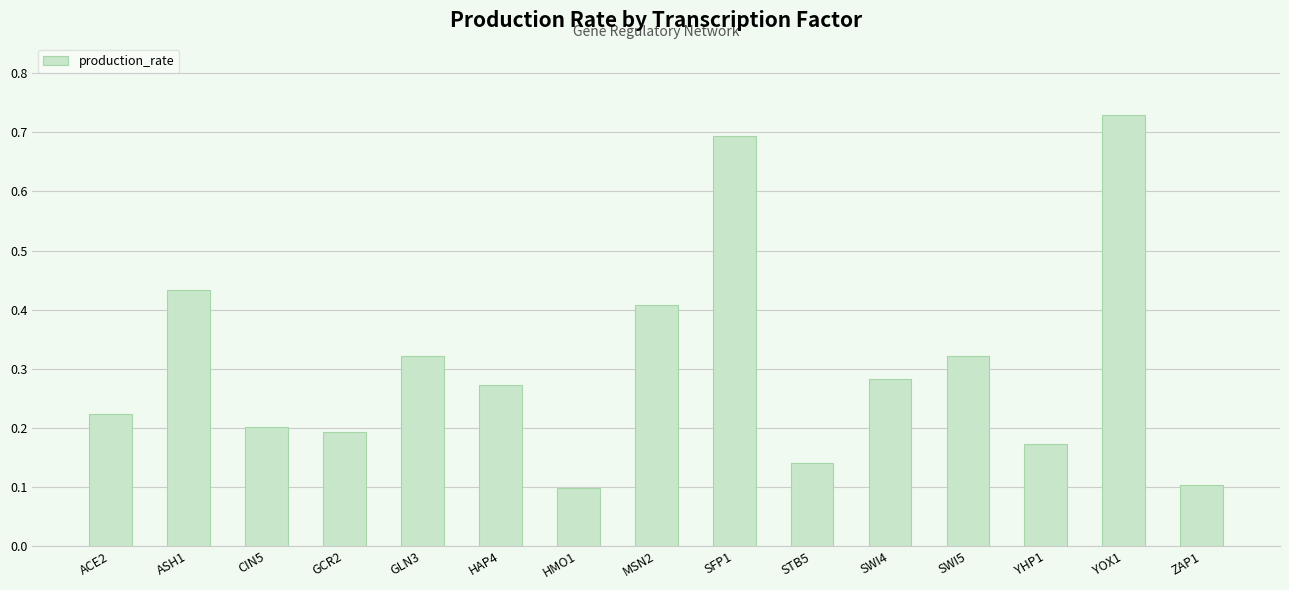

Is it true that the value at YHP1 is 0.2?

True